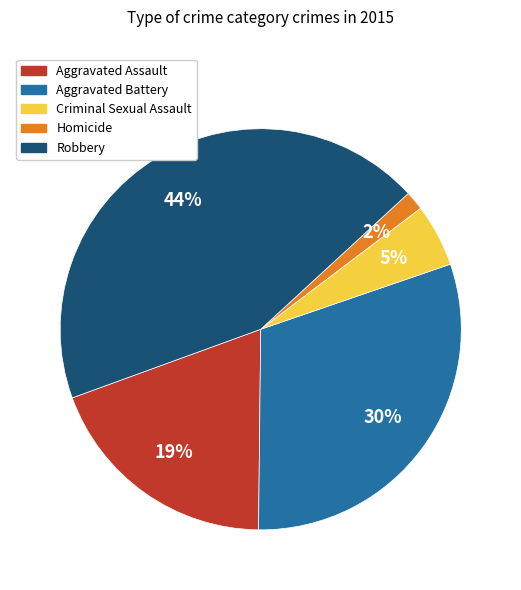

How many slices are in this pie chart?

5